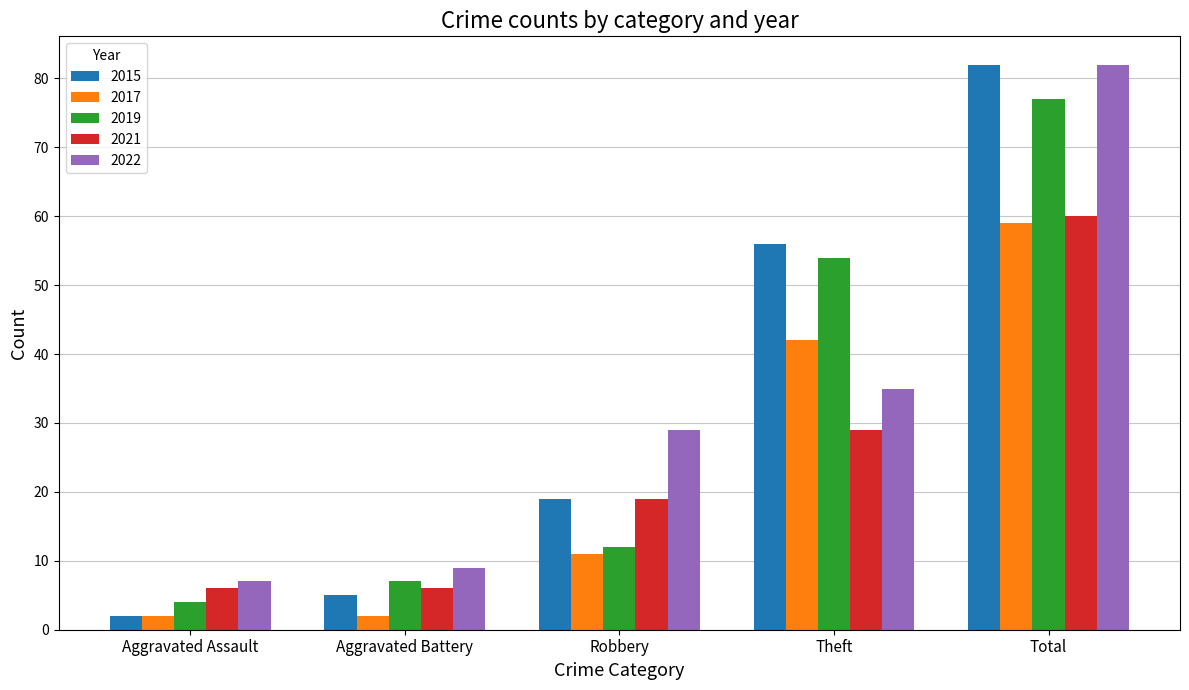

What is the lowest value of the 2021 series?

6